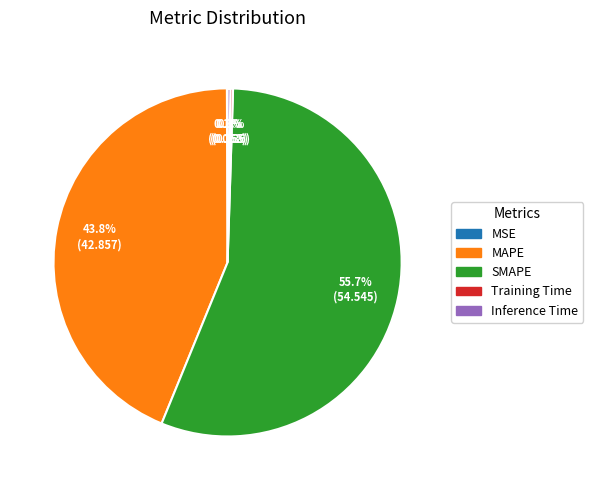

Which slice represents more than half of the pie?

SMAPE